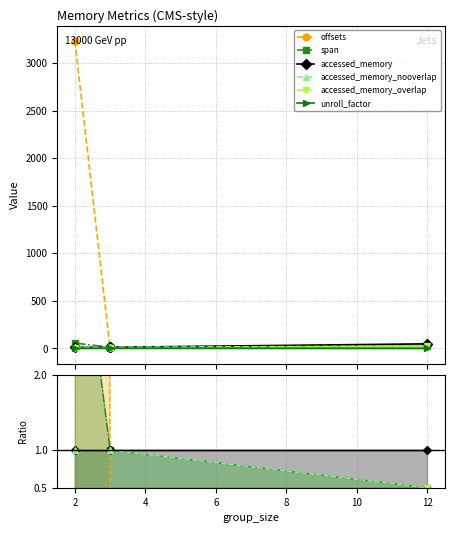

True or false: accessed_memory_nooverlap and accessed_memory intersect in this chart.

False